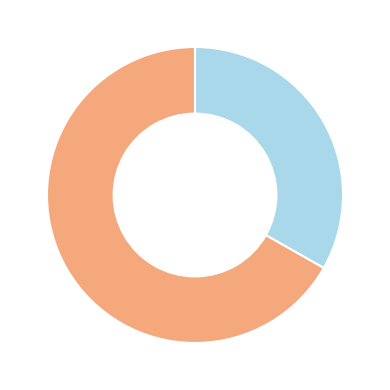

Is there any slice that represents more than half of the pie?

Yes